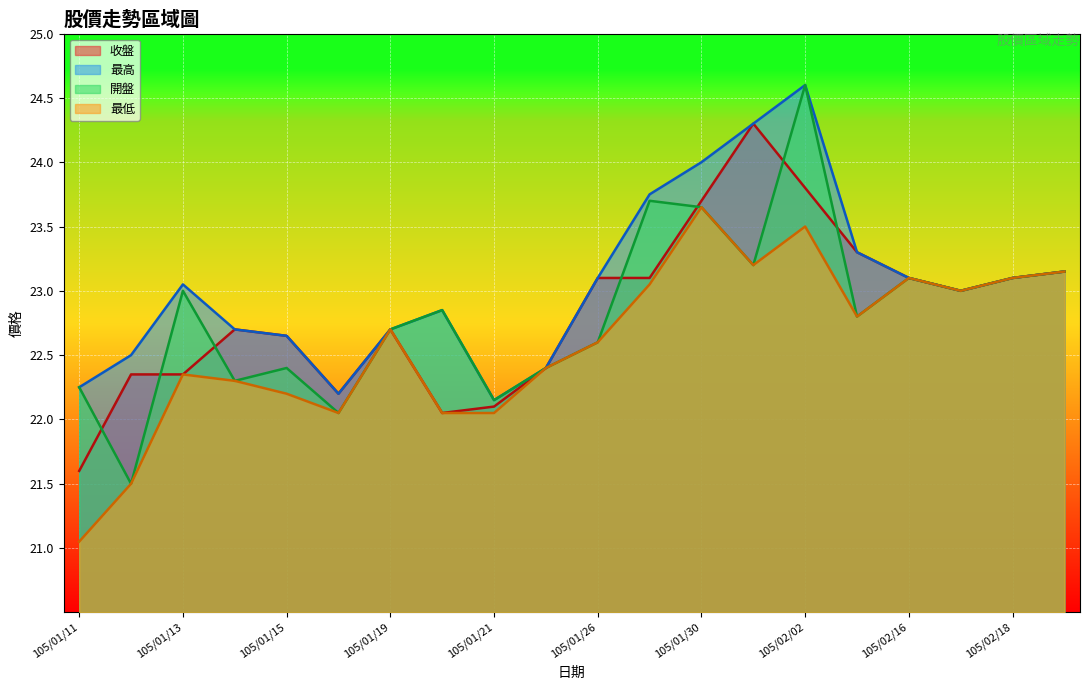

At which category does 最高 reach its first local valley?

105/01/18